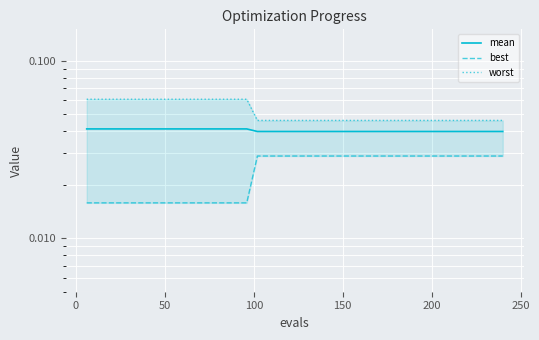

True or false: best and mean cross at least once.

False